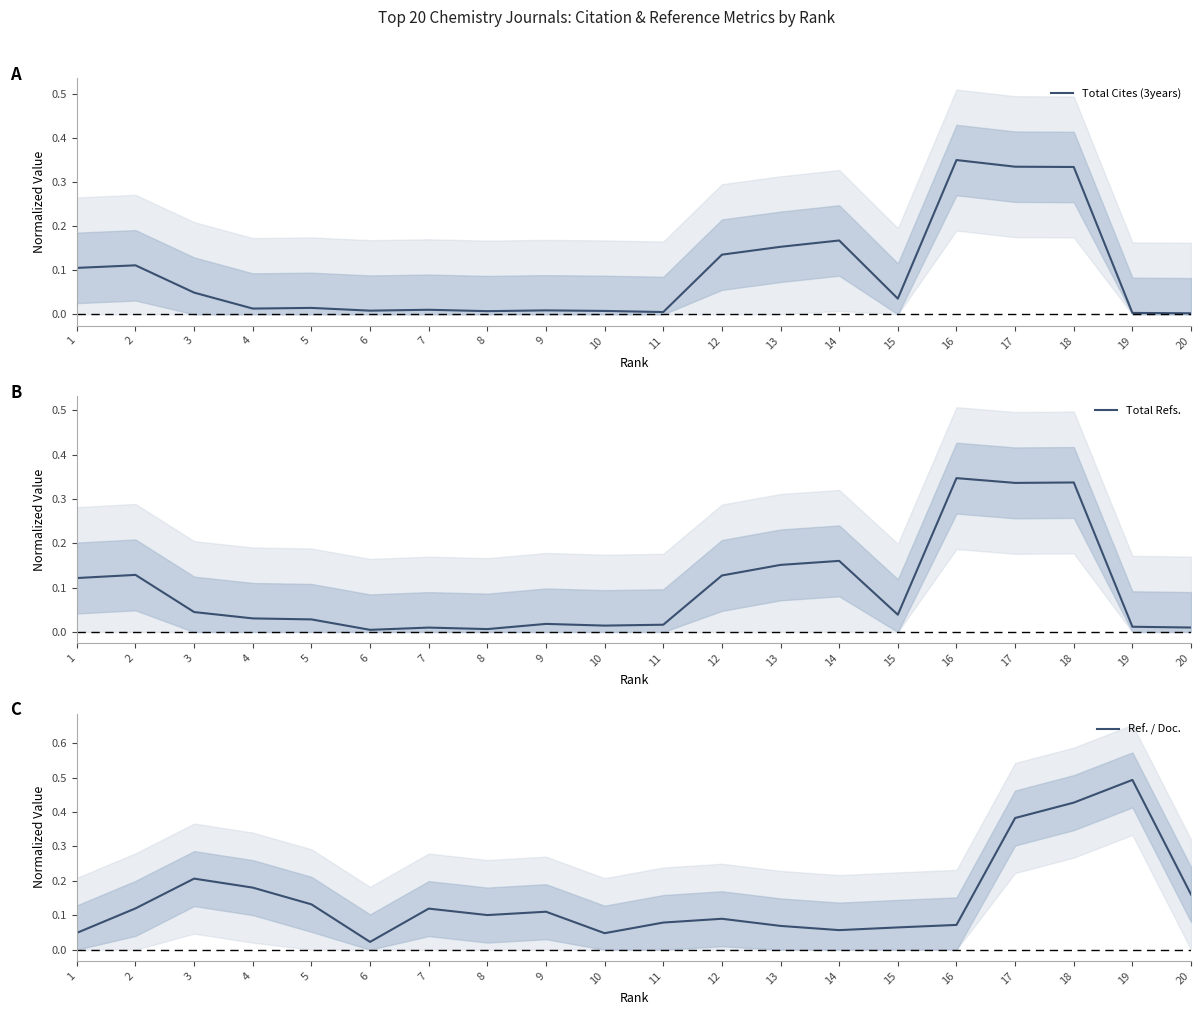

Which series has the largest total across all categories?

Ref. / Doc.